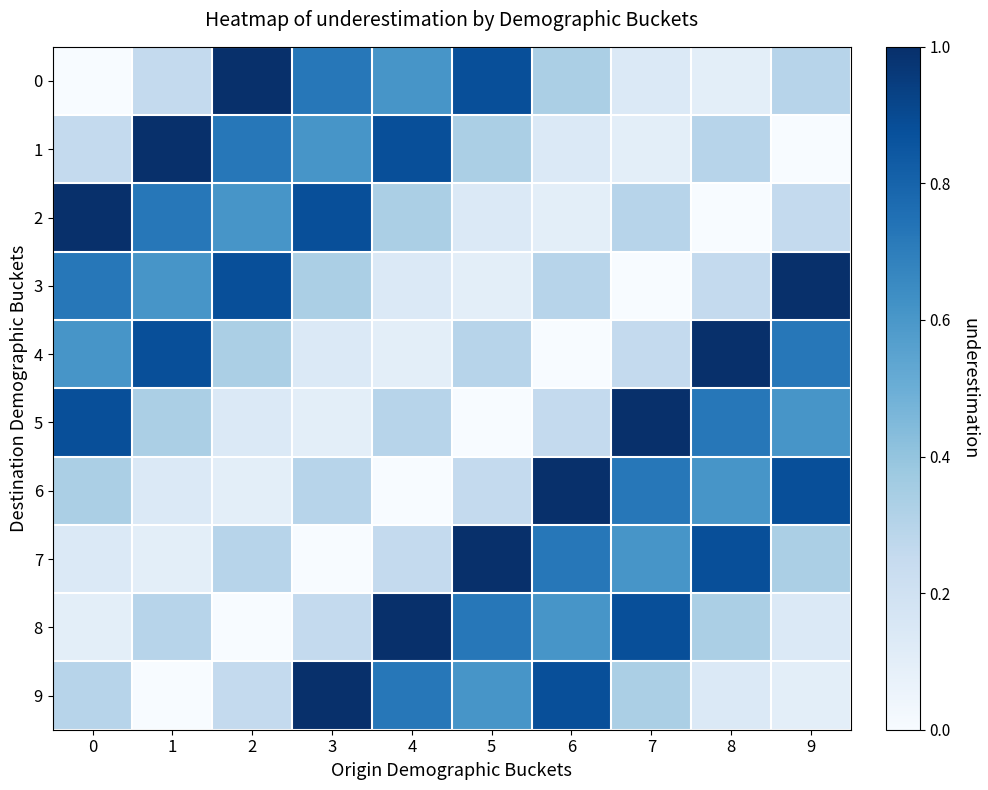

How many distinct data groups are displayed?

10